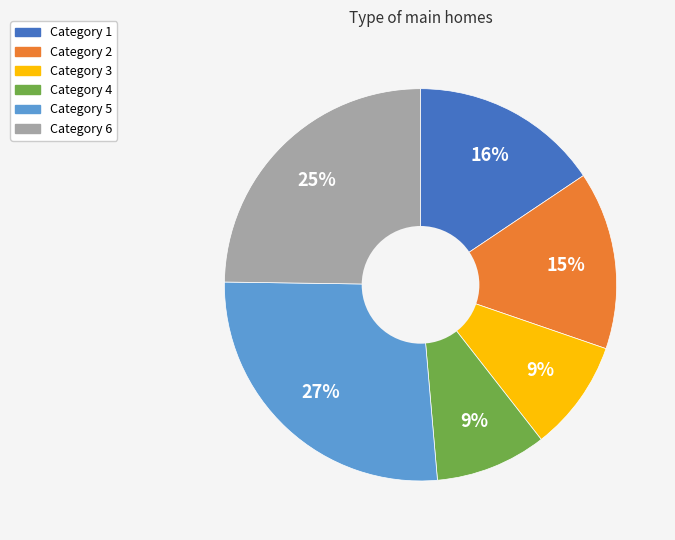

Is there any slice that represents more than half of the pie?

No